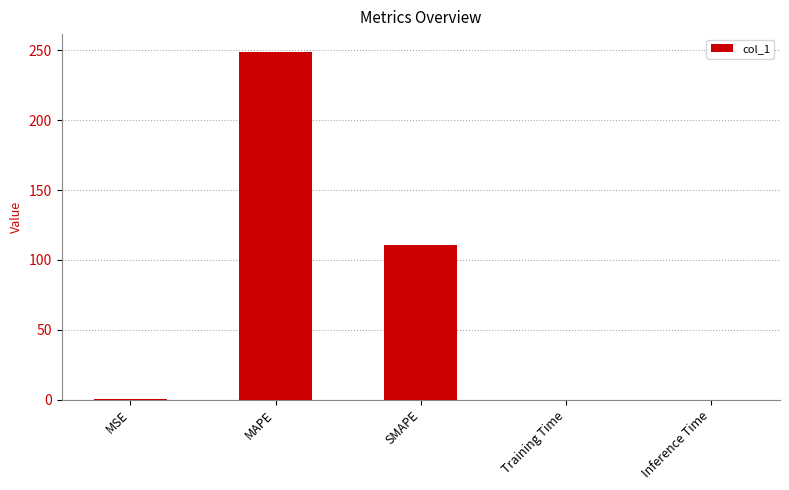

What is the sum of all values?

360.5